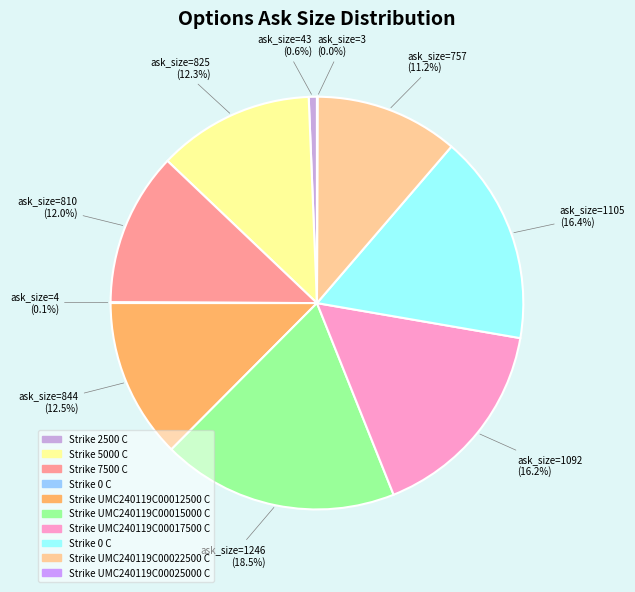

Which slice is the largest?

UMC240119C00015000